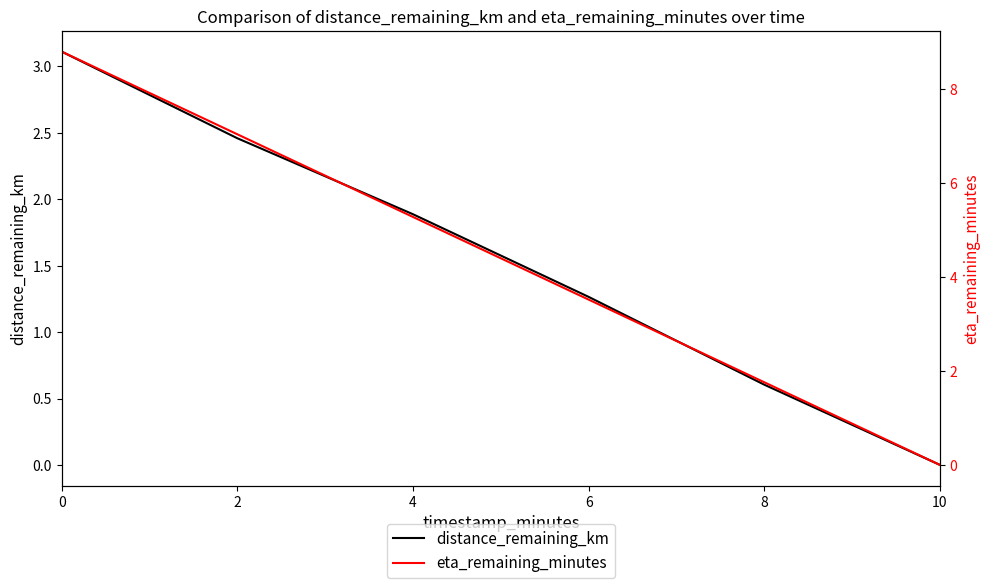

Is it true that distance_remaining_km equals 1.3 at 6?

True